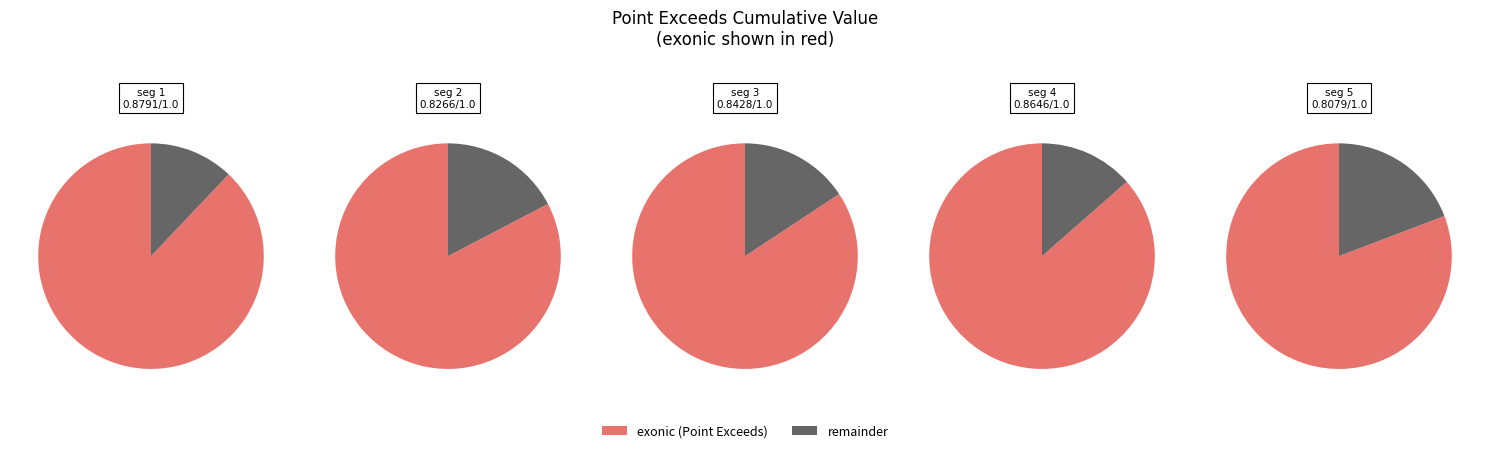

Rank the categories by value from lowest to highest.

signal segment 5, signal segment 2, signal segment 3, signal segment 4, signal segment 1